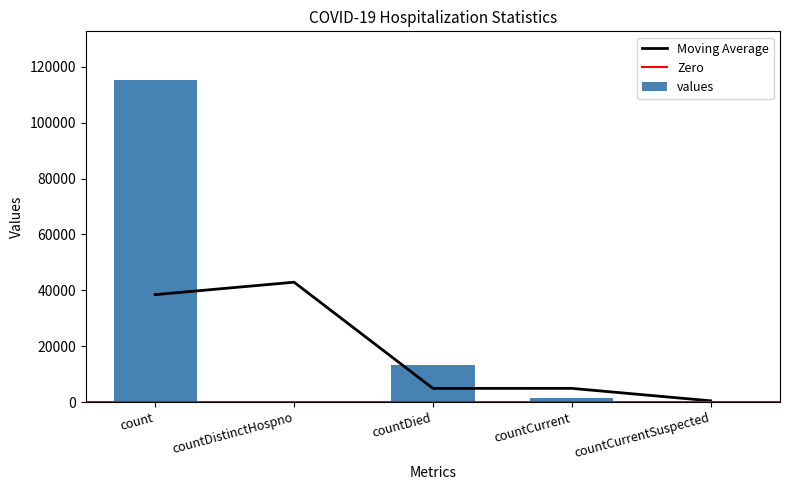

What is the value of the 1st bar from the left?

115379